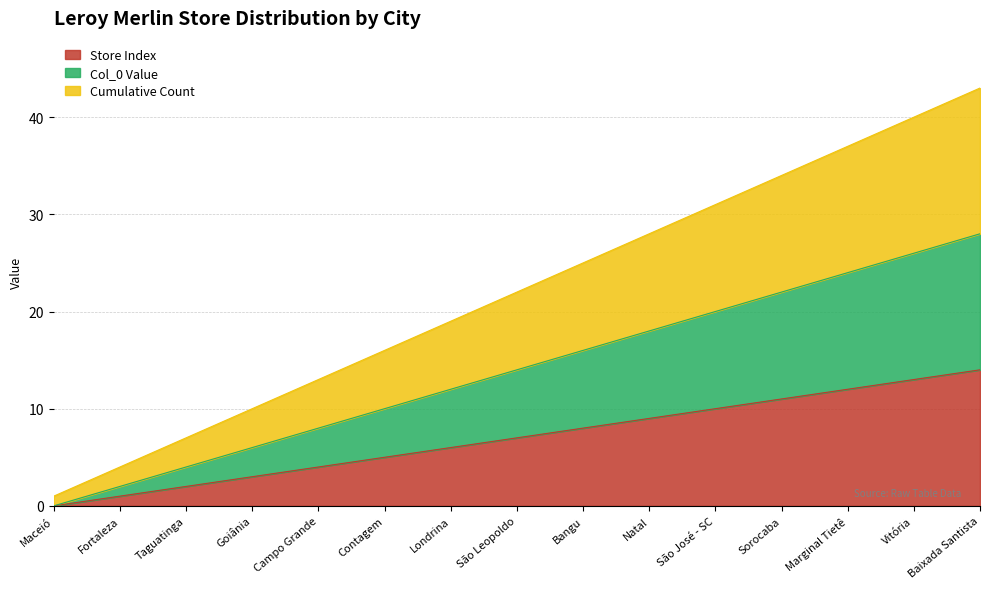

At which category is the sum across all series the highest?

Baixada Santista